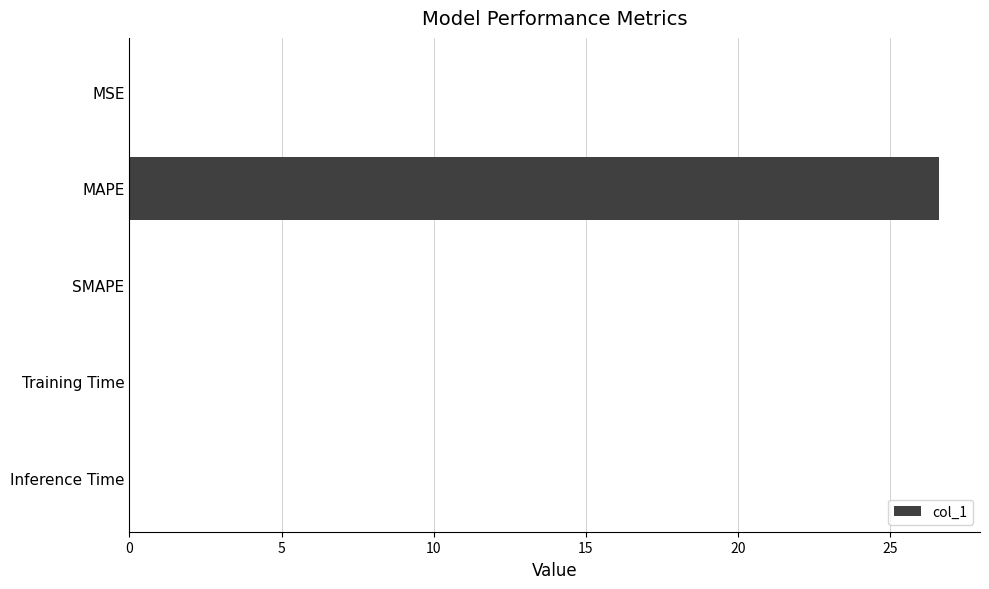

What is the greatest value displayed?

26.6